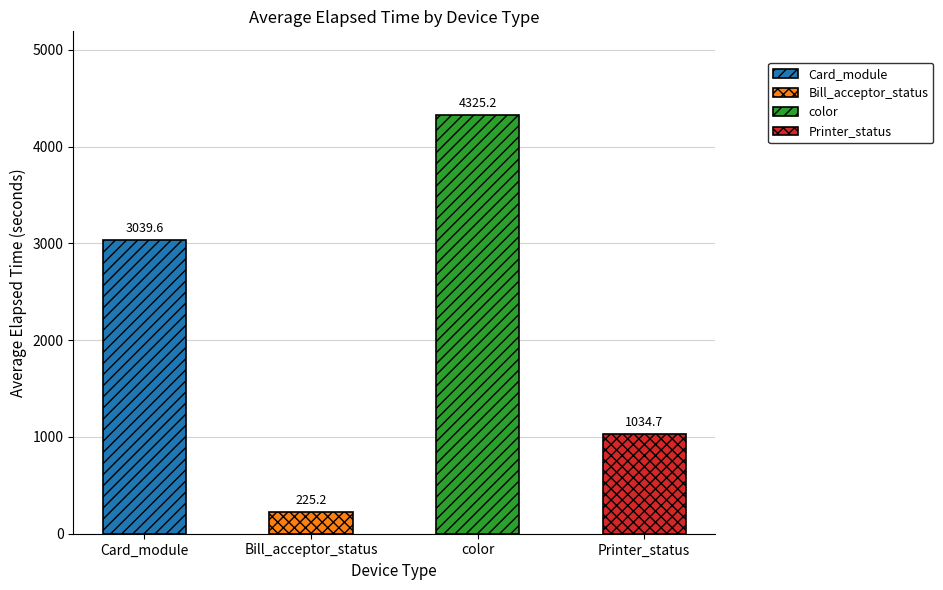

At which label is the value closest to 2275?

Card_module